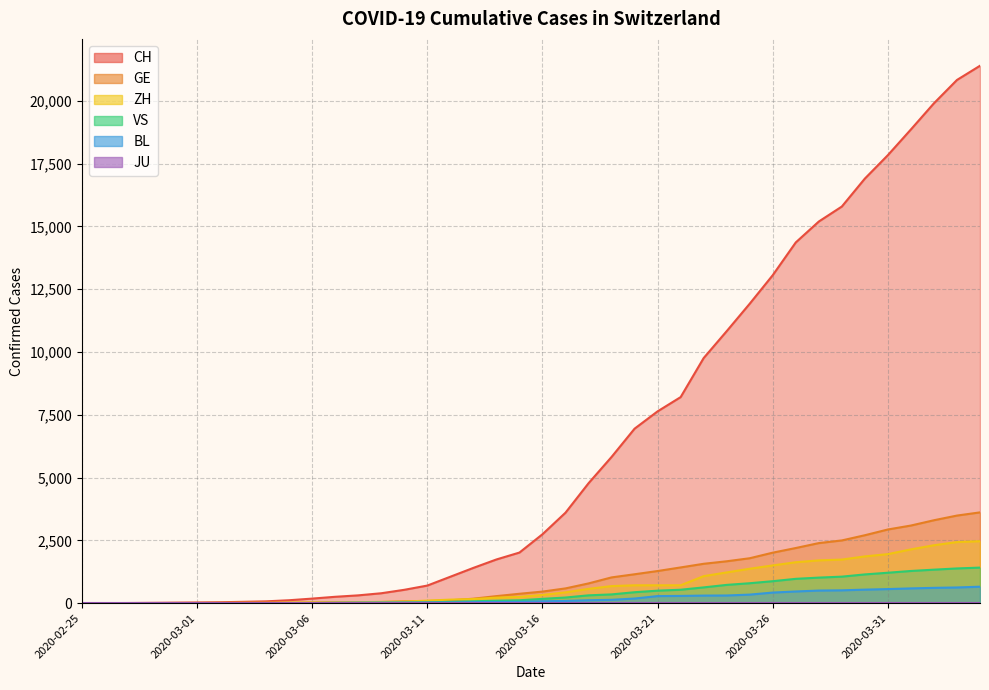

What is the sum of the VS values at 2020-03-01 and 2020-03-12?

55